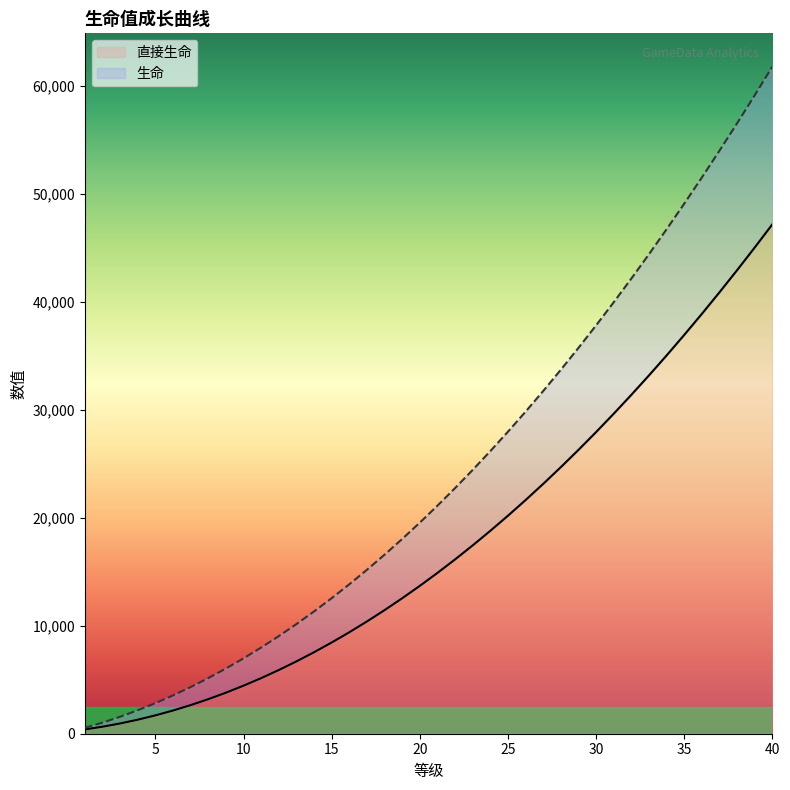

Is the value of 直接生命 at 22 greater than the value of 生命 at 16?

Yes